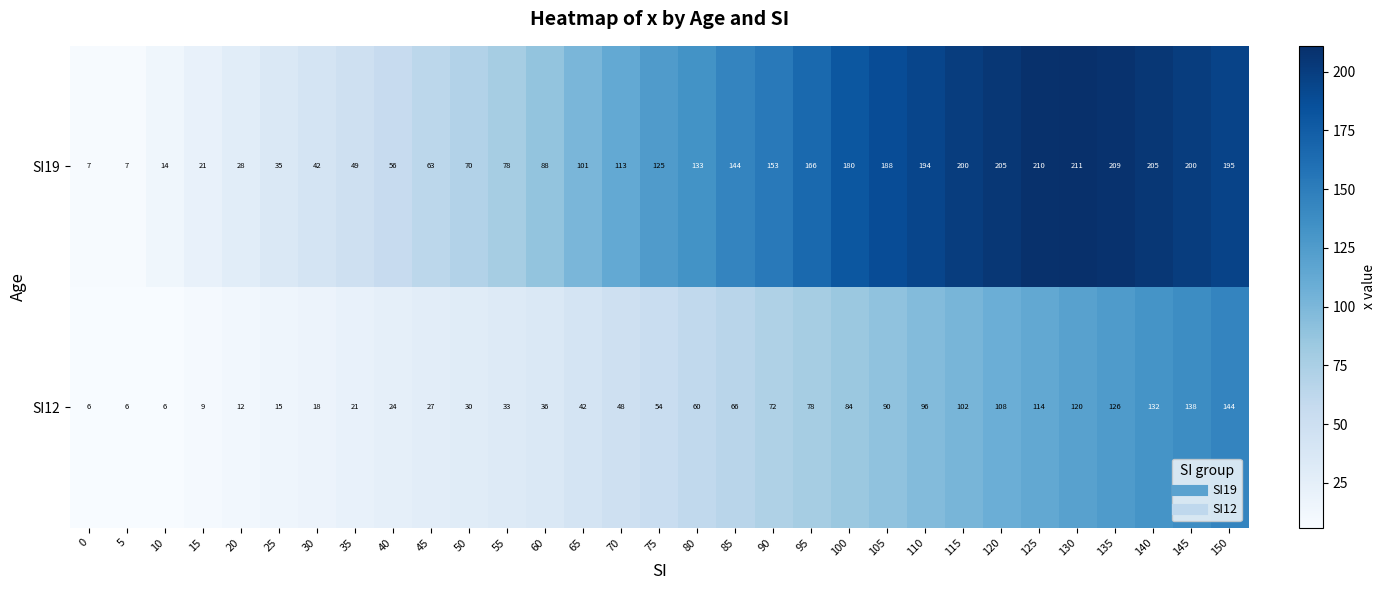

How many distinct data groups are displayed?

2